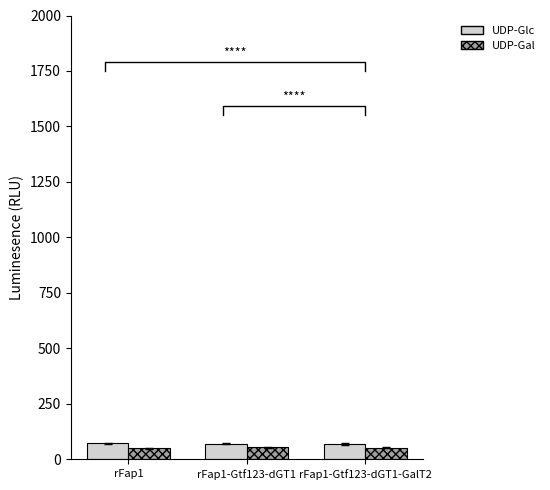

What is the label of the 2nd bar from the left?

rFap1-Gtf123-dGT1